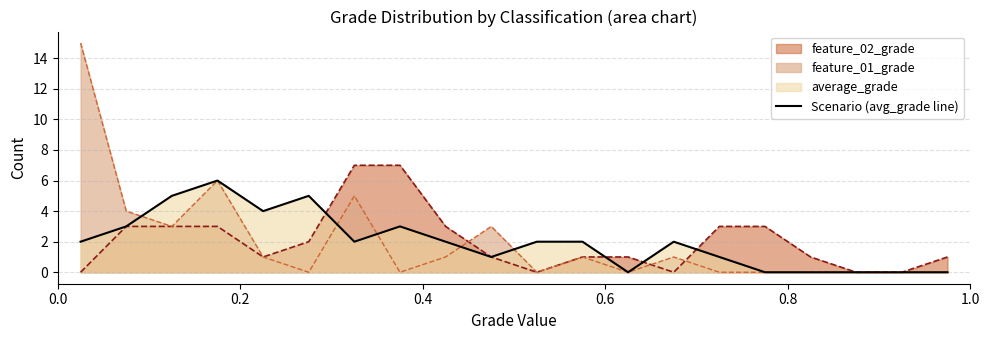

List the series in order of their peak value, lowest first.

Scenario (avg_grade line), feature_02_grade, feature_01_grade